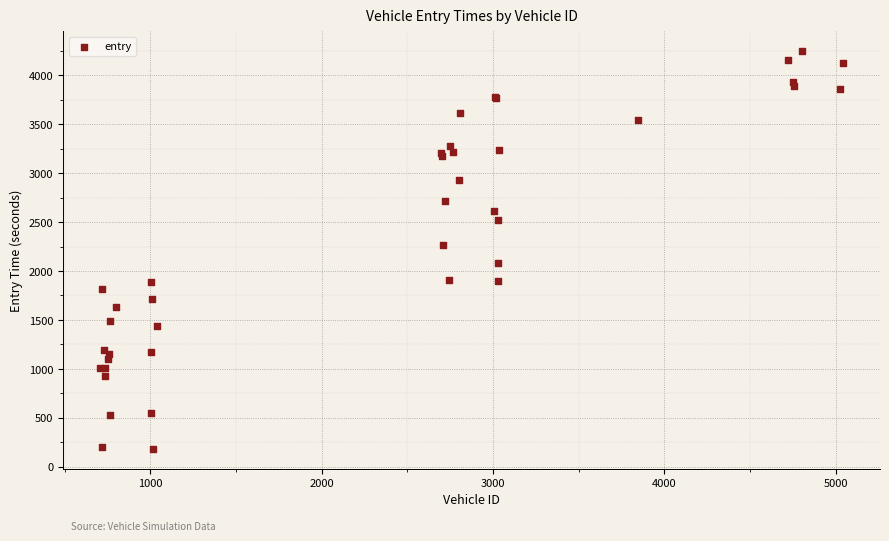

What Y value in the scatter plot is closest to 2214?

2266.5